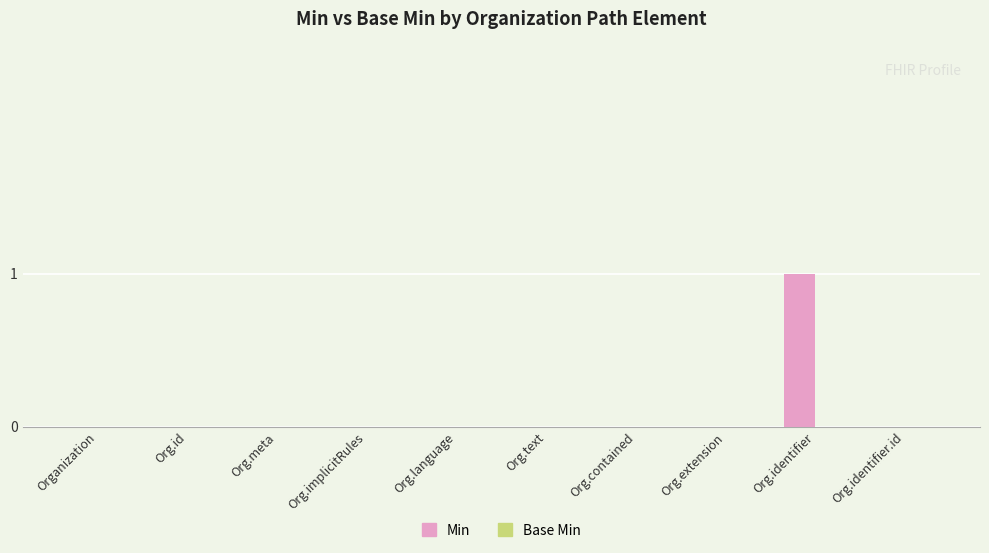

The chart shows a value of 0 at Org.language. True or false?

True